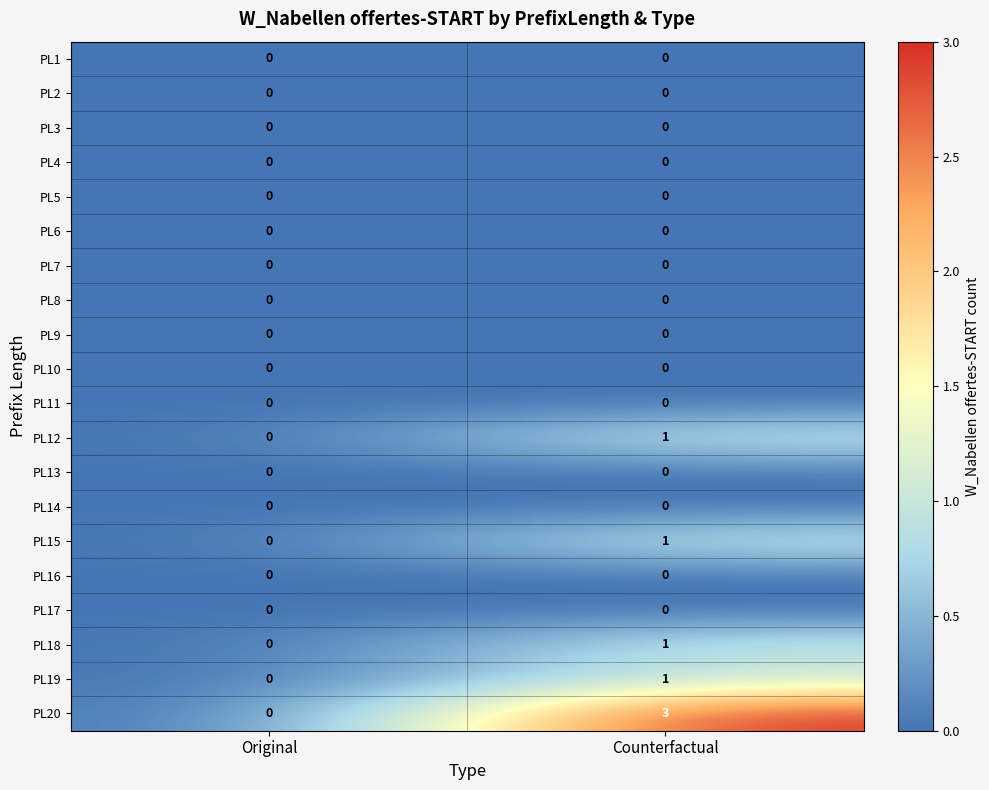

What is the sum of all PL20 values?

3